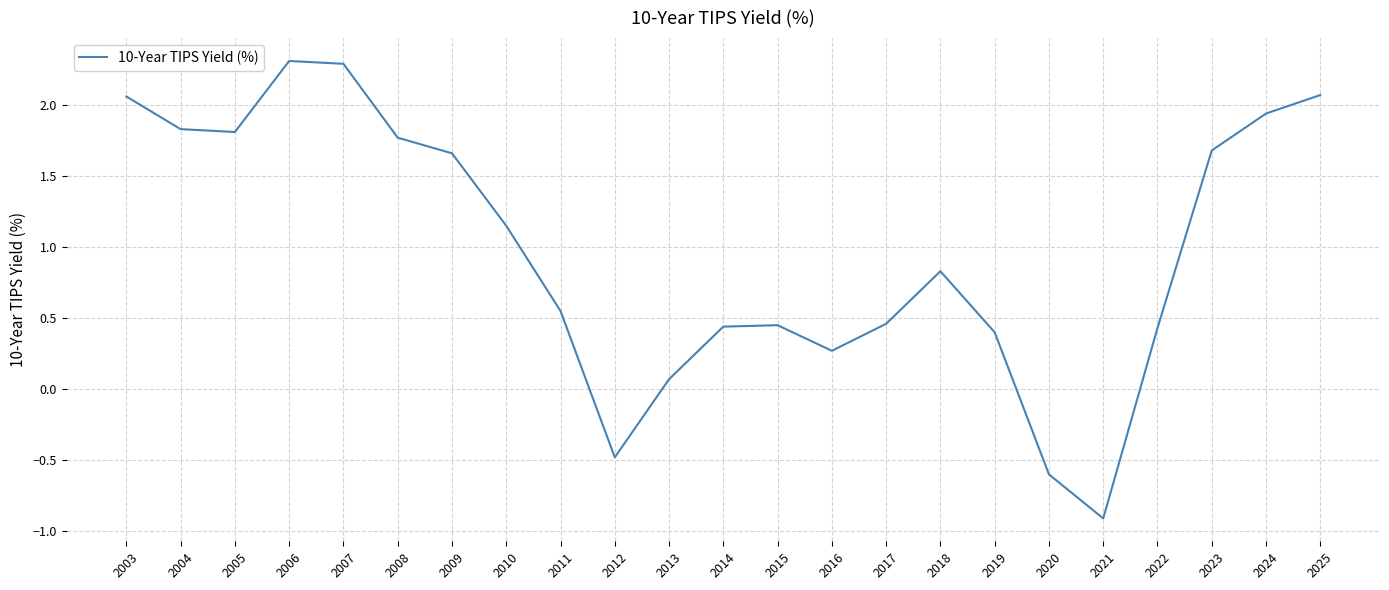

The chart shows a value of 0.8 at 2018. True or false?

True